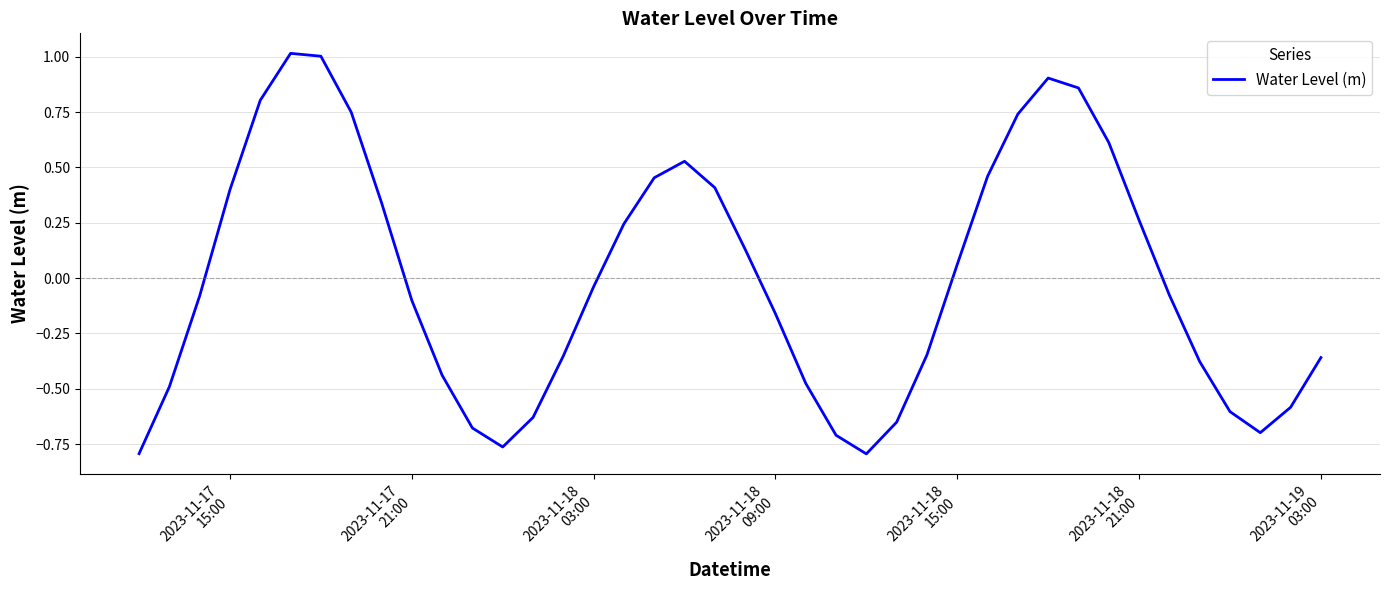

How many lines are shown in the chart?

1